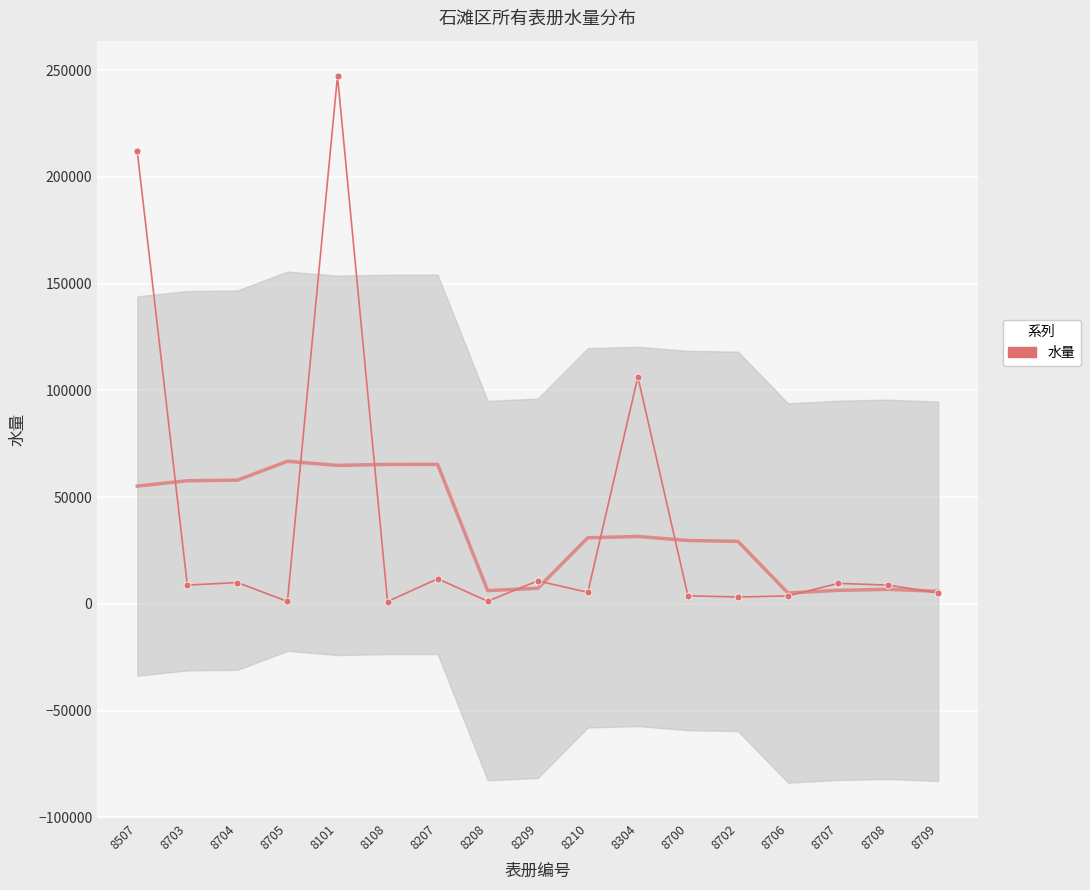

Reading left to right, transcribe all the data shown in this chart.

211842	8777	9959	1126	247191	1085	11738	1245	10747	5386	106301	3772	3200	3712	9571	8778	5117